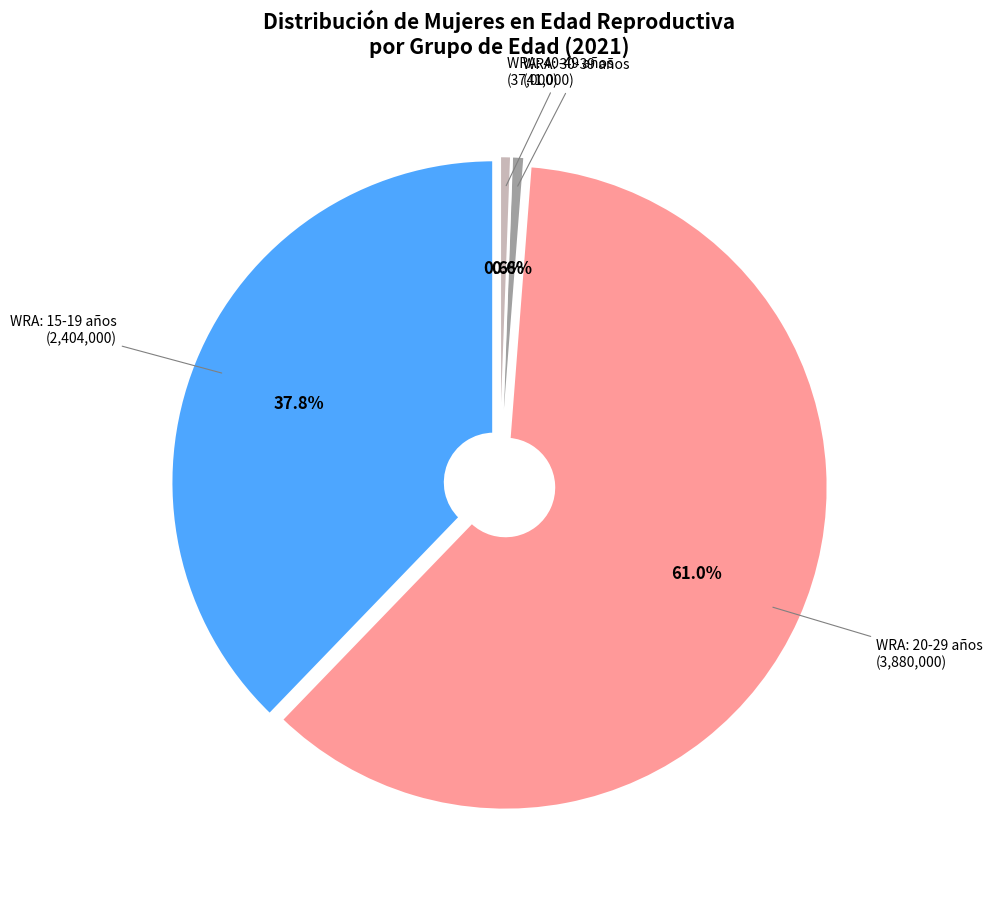

Count the number of slices in the pie.

4